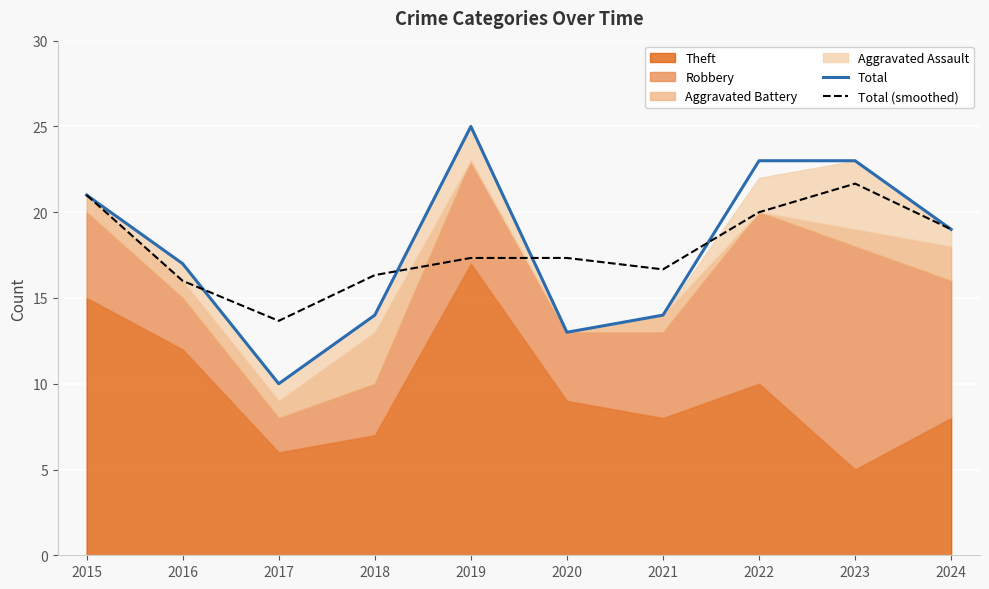

How many intersections are there between Total (smoothed) and Total?

4